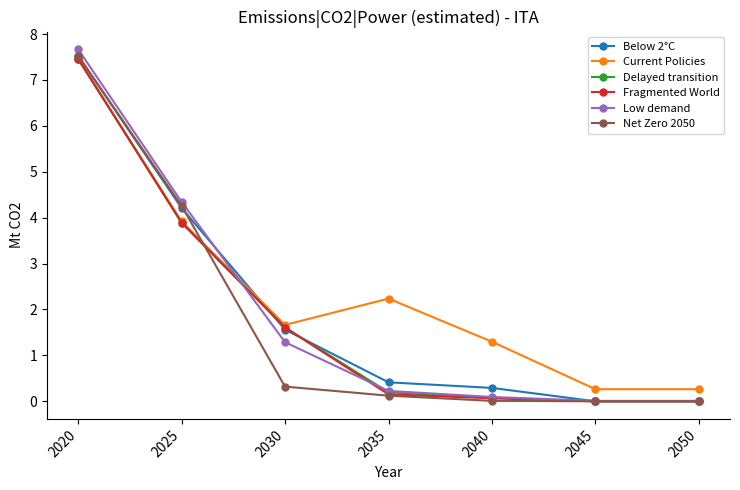

What is the minimum value for Current Policies?

0.3